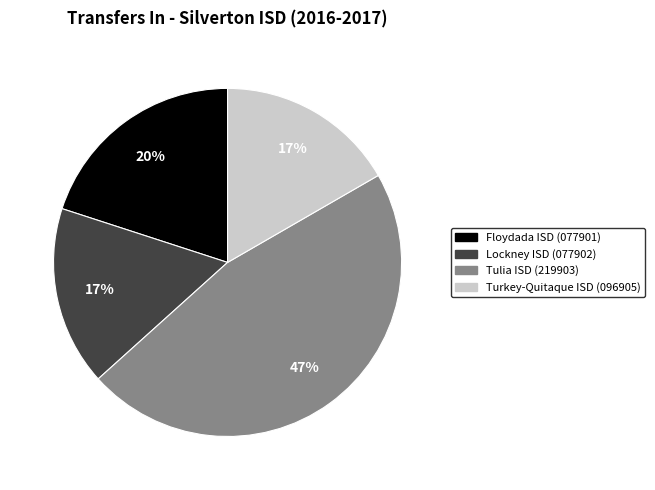

What is the largest slice in the pie chart?

Tulia ISD (219903)